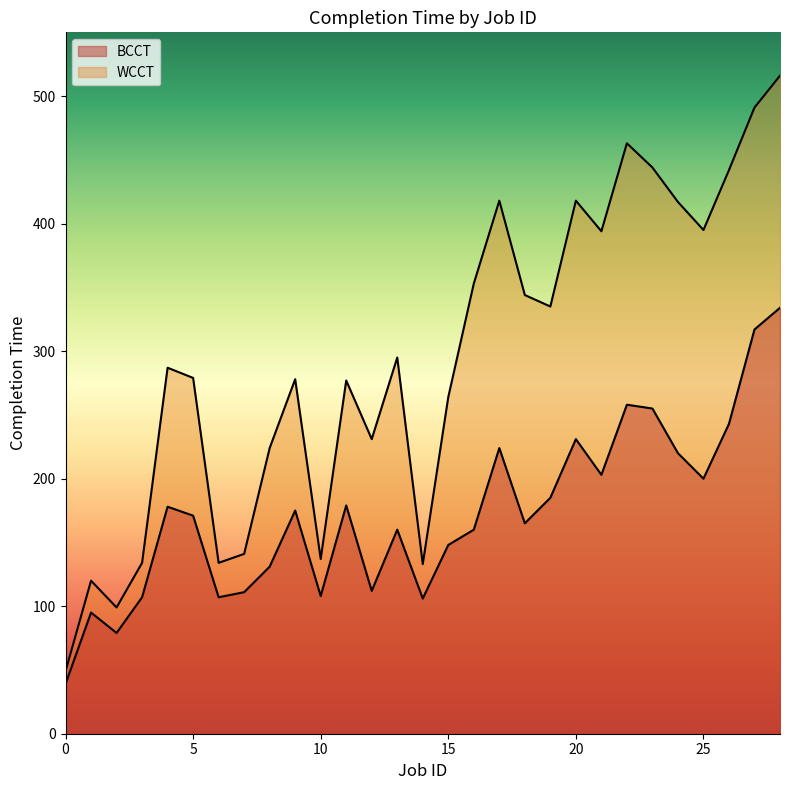

What is the total value across all series at 17?

642